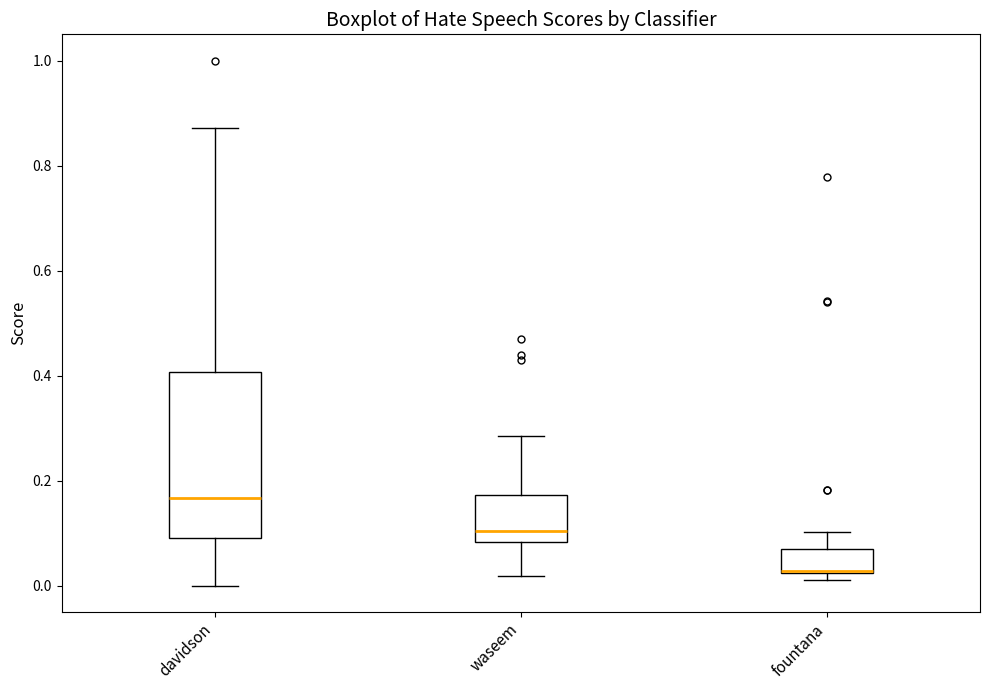

Where is the upper edge of the box for davidson on the y-axis? The values are not printed on the chart, so give them approximately, as read against the axis.

0.40